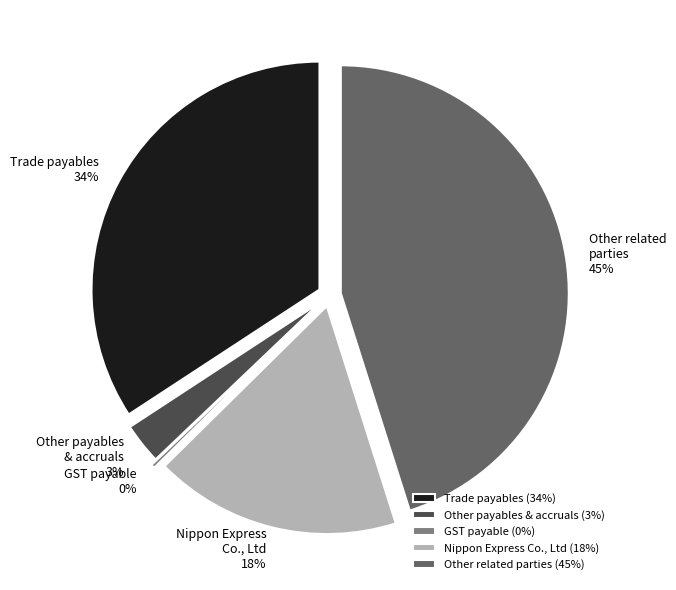

How many segments does this pie chart have?

5